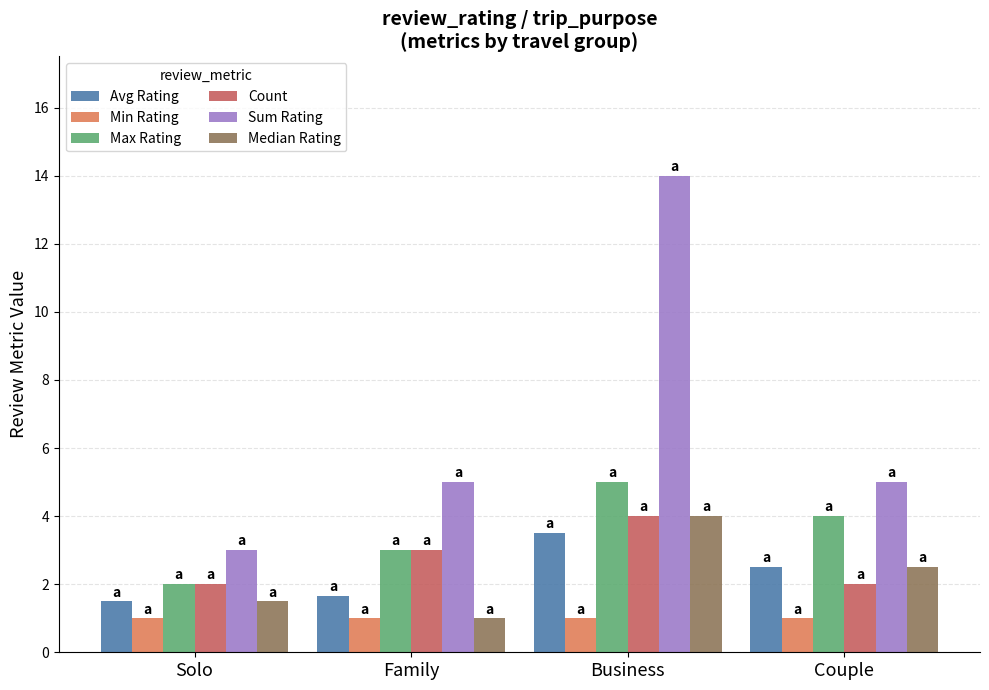

What is the difference between the second highest and minimum values in the Sum Rating series?

2.0